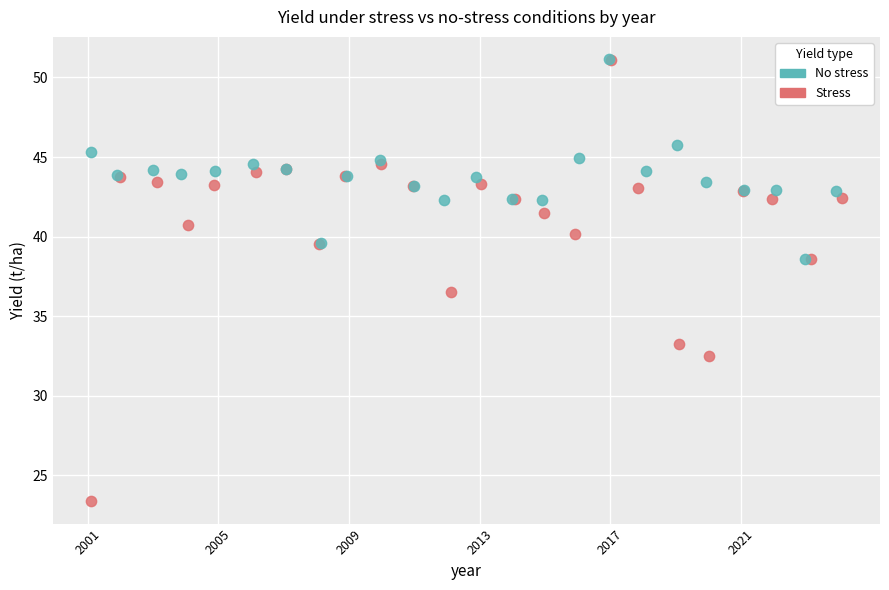

Which series reaches the minimum Y coordinate?

Stress